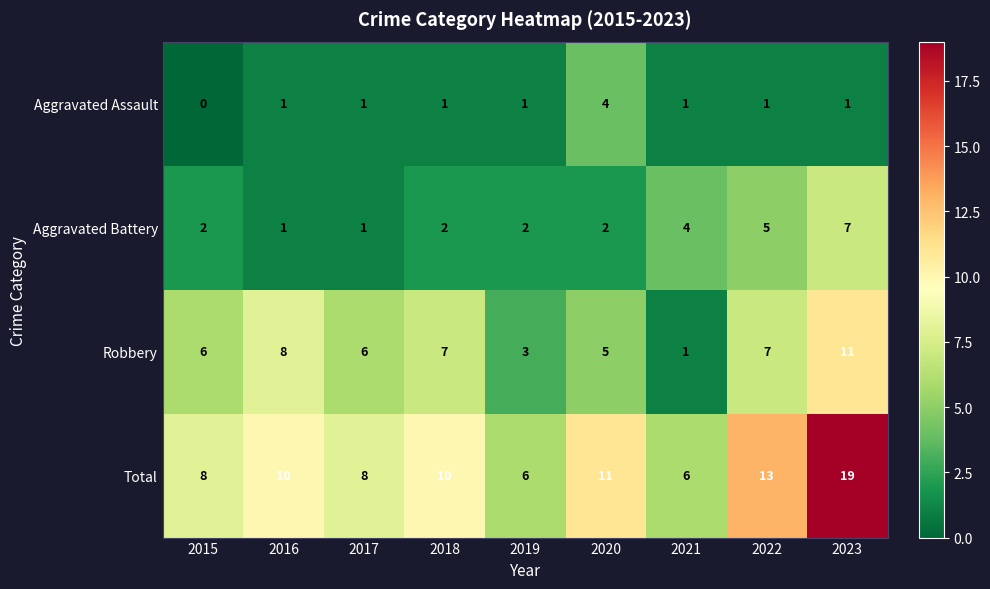

Count the number of categories in the chart.

9